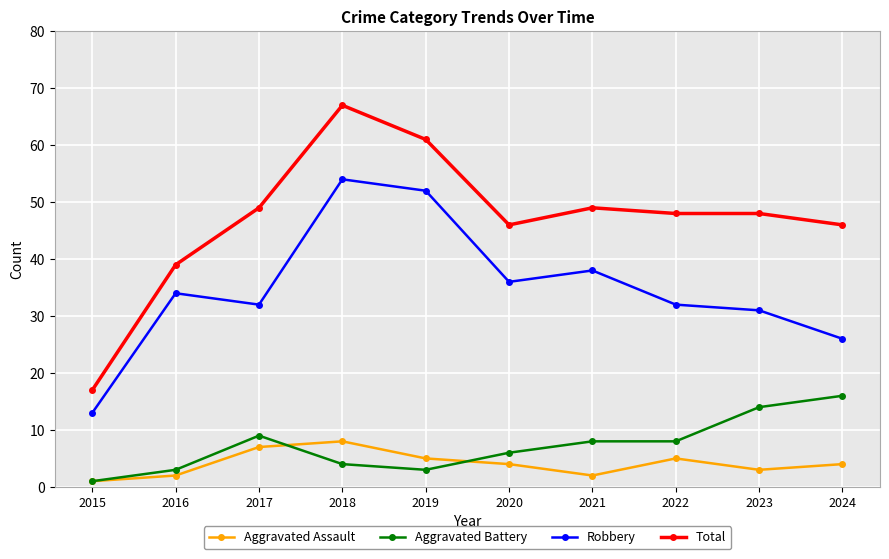

How many data points does each series have?

10